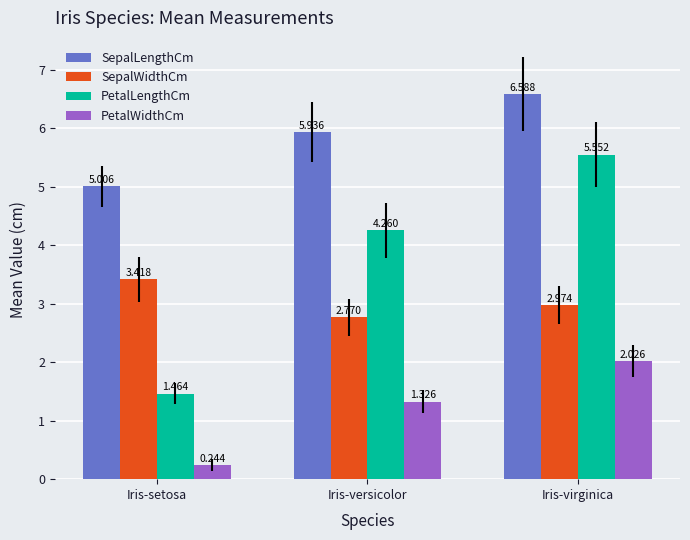

How many bars are there in total?

12